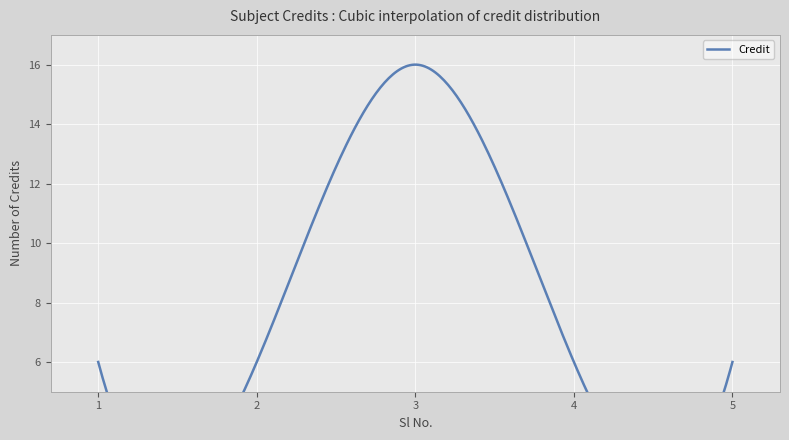

Between 3 and 2, which is larger?

3